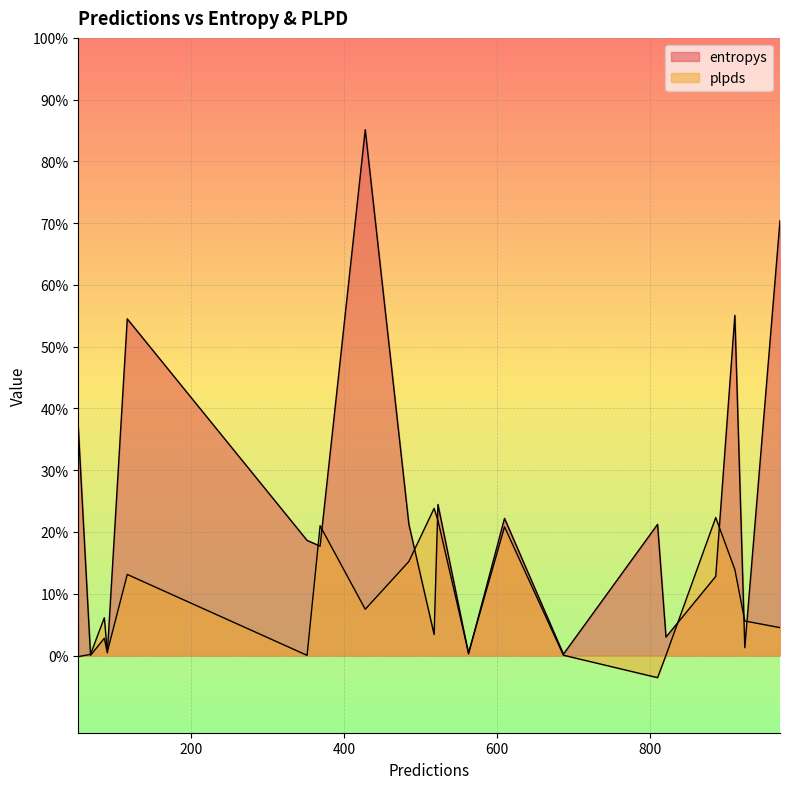

What is the sum of all plpds values?

6.9